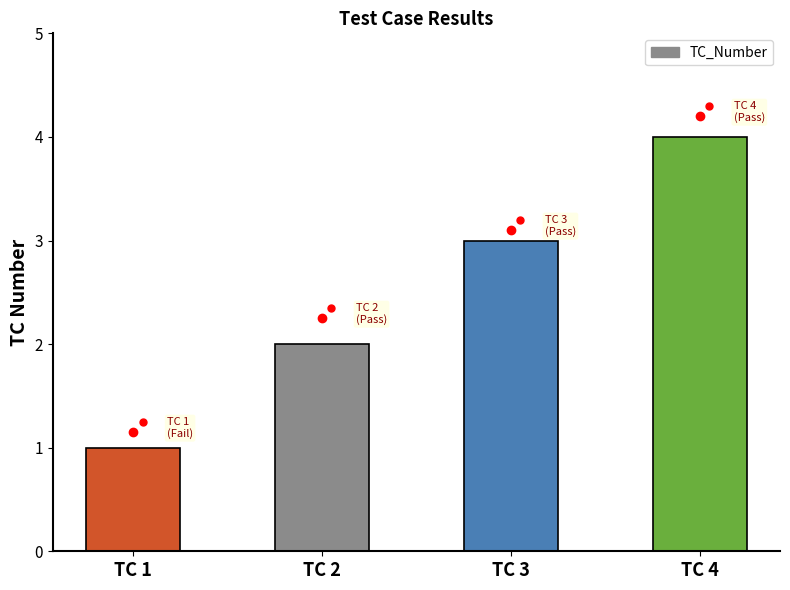

Read the value at TC 3.

3